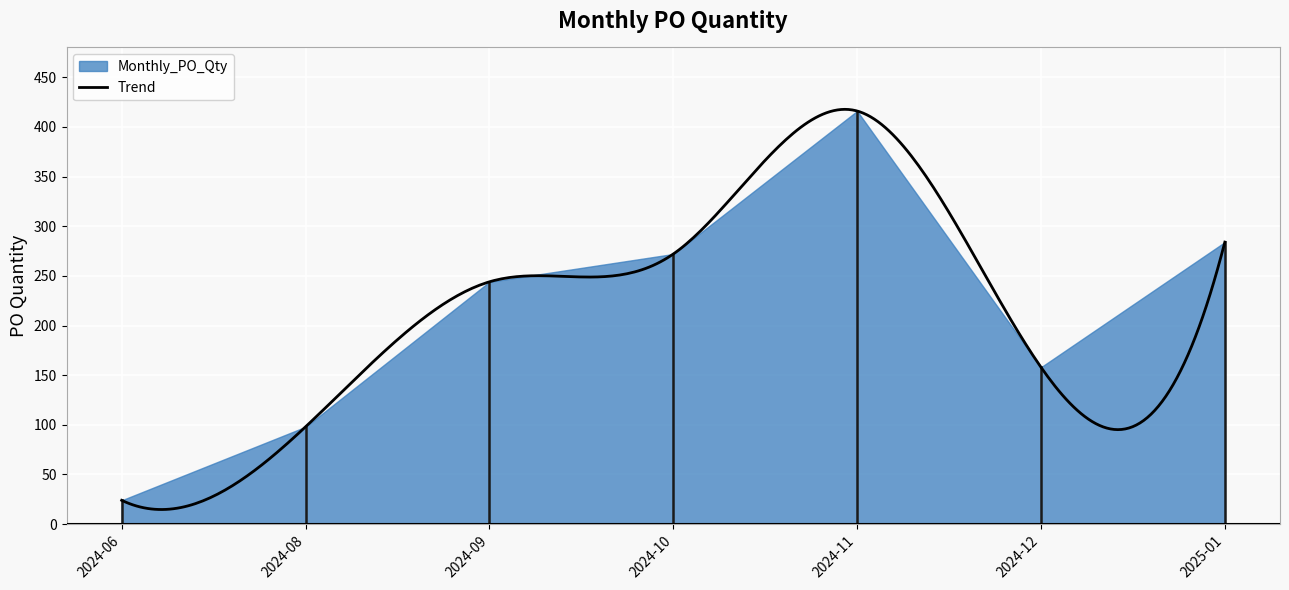

How many data points are less than 244?

3